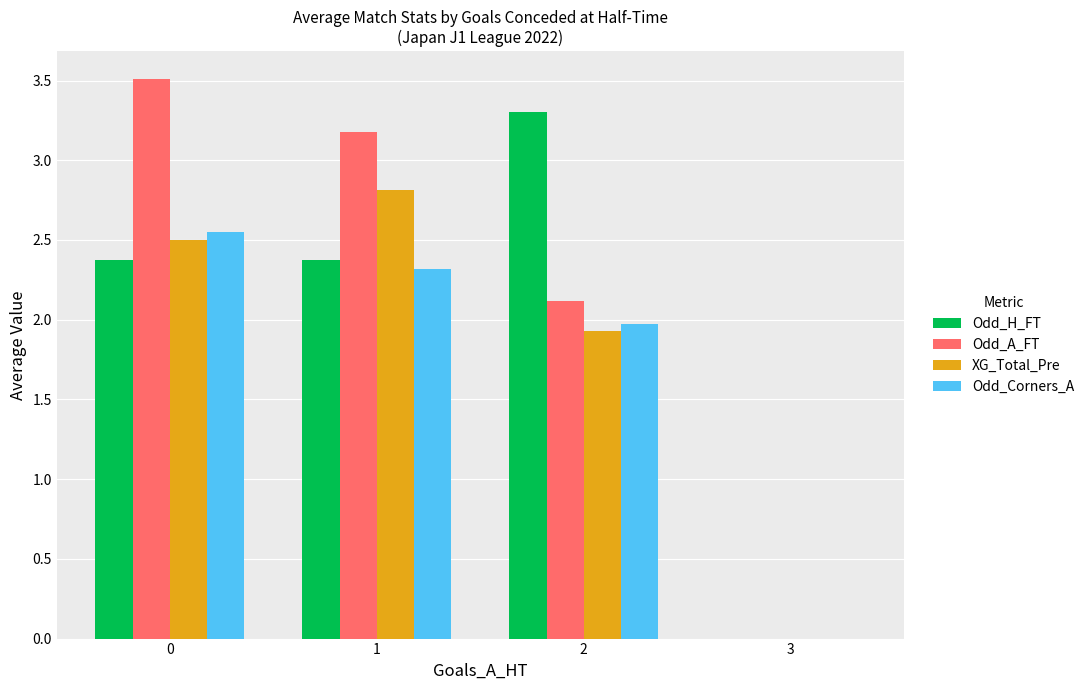

Is it true that Odd_Corners_A equals 1.2 at 1?

False